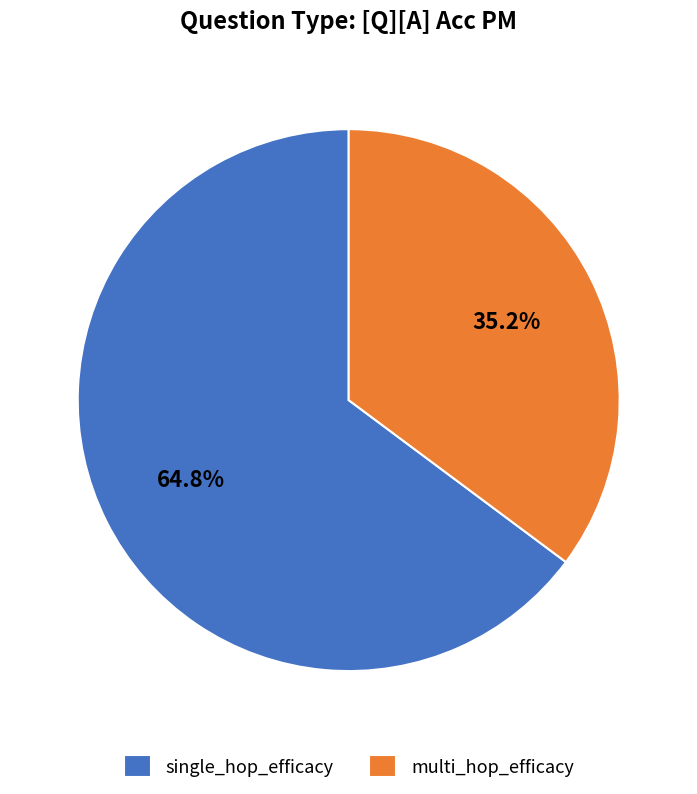

How much of the chart is everything except single_hop_efficacy?

35.2%